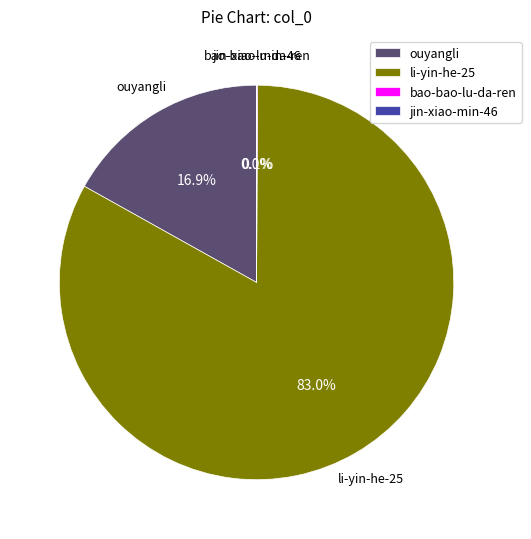

Is there any slice that represents more than half of the pie?

Yes